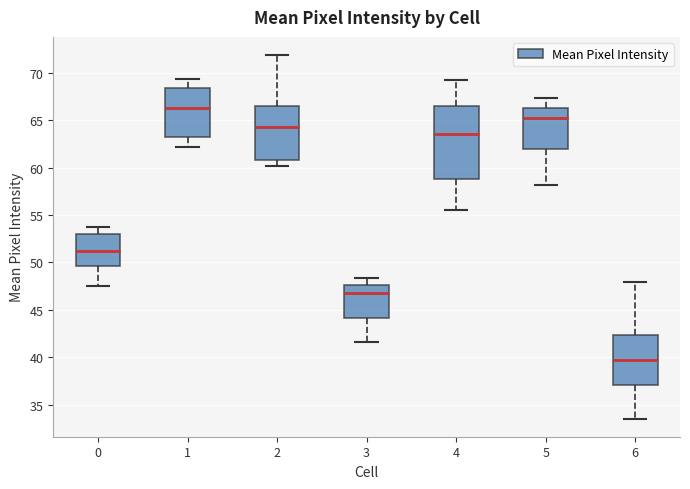

Reading left to right, read every box against the y-axis: the position of its median line, the range the box covers, and the ends of its whiskers. The values are not printed on the chart, so give them approximately, as read against the axis.

0: median 51.5, box 49.5 to 53.0, whiskers 47.5 to 53.5
1: median 66.5, box 63.0 to 68.5, whiskers 62.0 to 69.5
2: median 64.5, box 61.0 to 66.5, whiskers 60.0 to 72.0
3: median 47.0, box 44.0 to 47.5, whiskers 41.5 to 48.5
4: median 63.5, box 59.0 to 66.5, whiskers 55.5 to 69.5
5: median 65.5, box 62.0 to 66.5, whiskers 58.0 to 67.5
6: median 40.0, box 37.0 to 42.5, whiskers 33.5 to 48.0